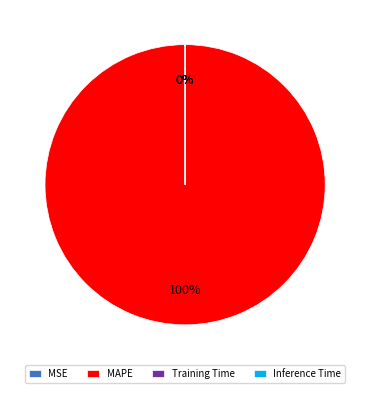

Is it true that Inference Time is 12% of the pie?

False